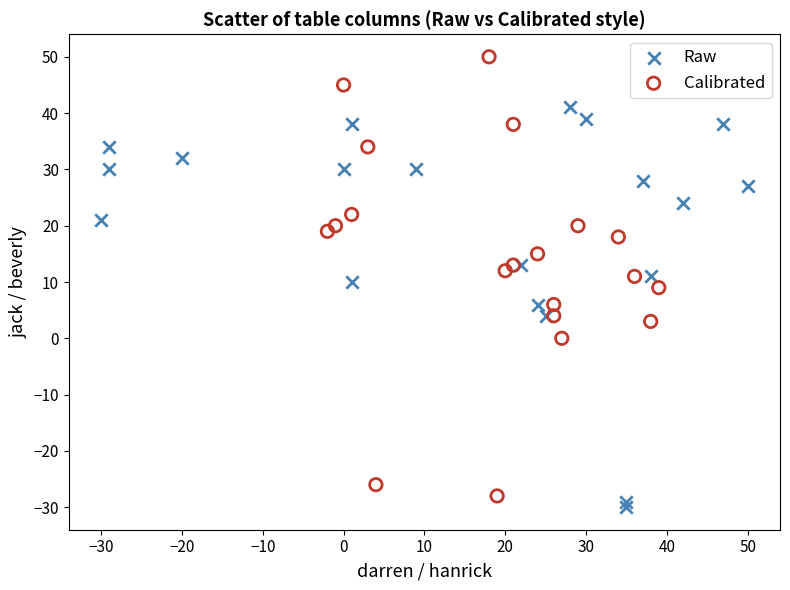

Which series has the widest spread of Y values?

Calibrated